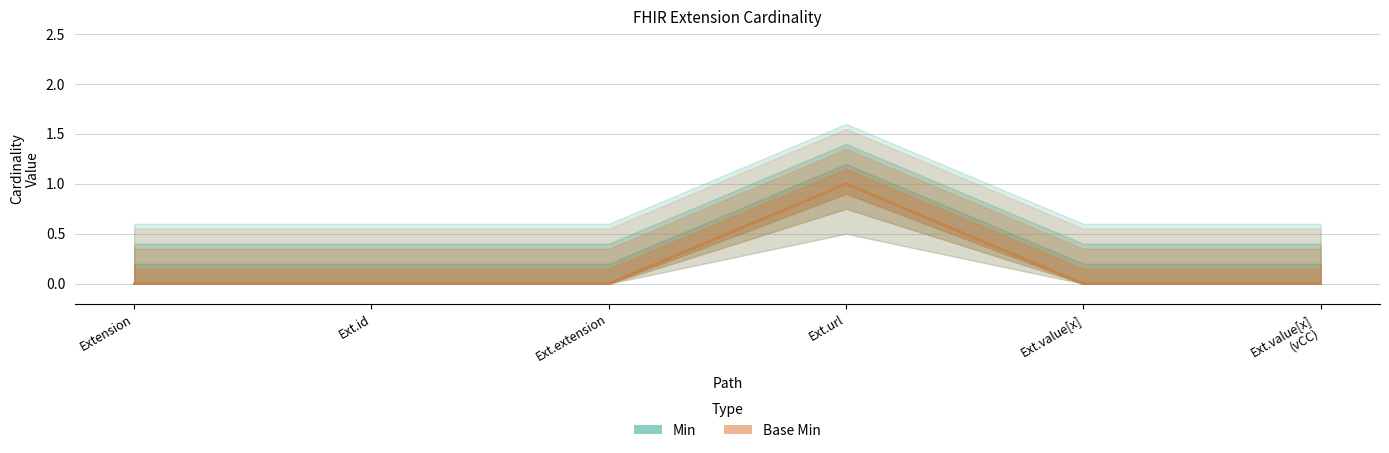

What are all the series names shown in the legend?

Min, Base Min